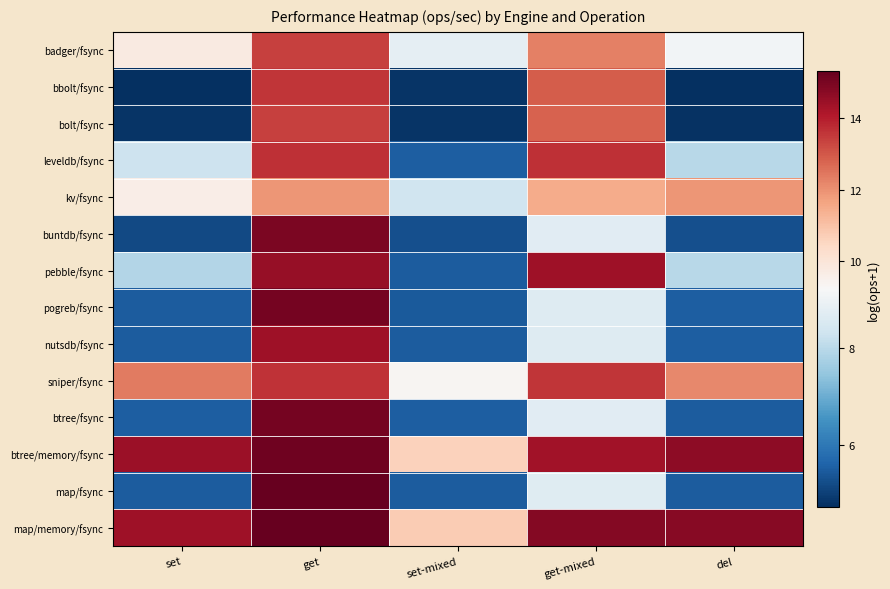

Which series has the largest range (max minus min)?

map/fsync